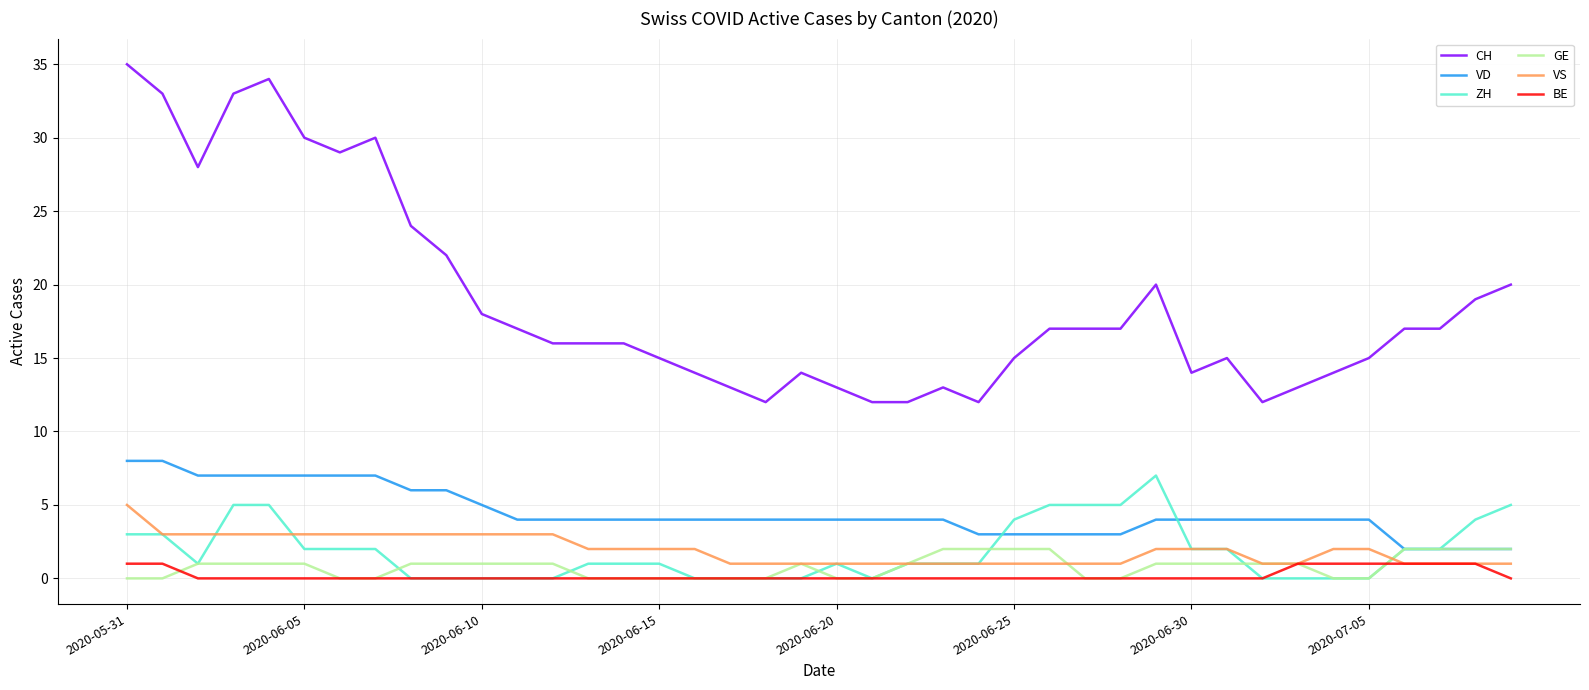

Which series has the widest spread of values?

CH